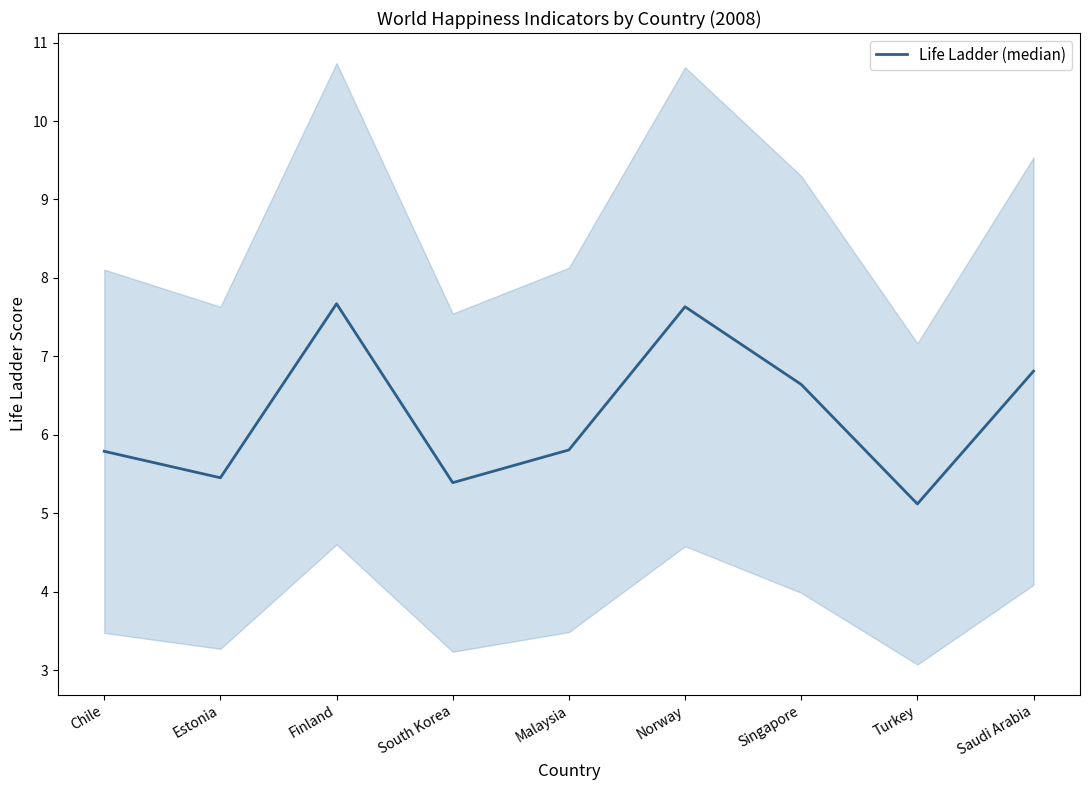

What is the difference between the maximum and minimum values?

2.6